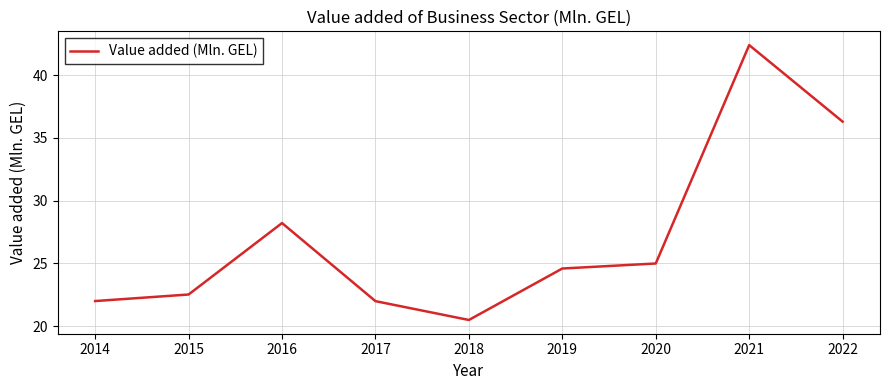

True or false: the data shows 14.4 at 2015.

False